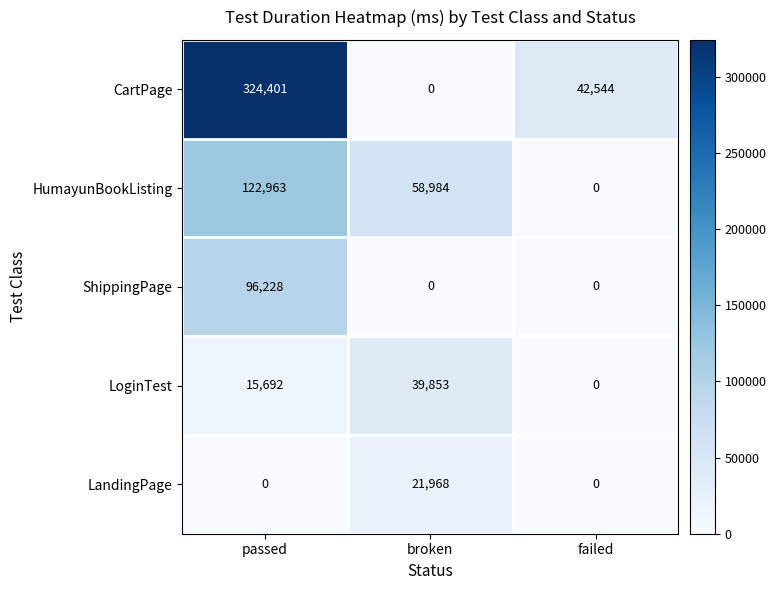

What is the highest value of the CartPage series?

324401